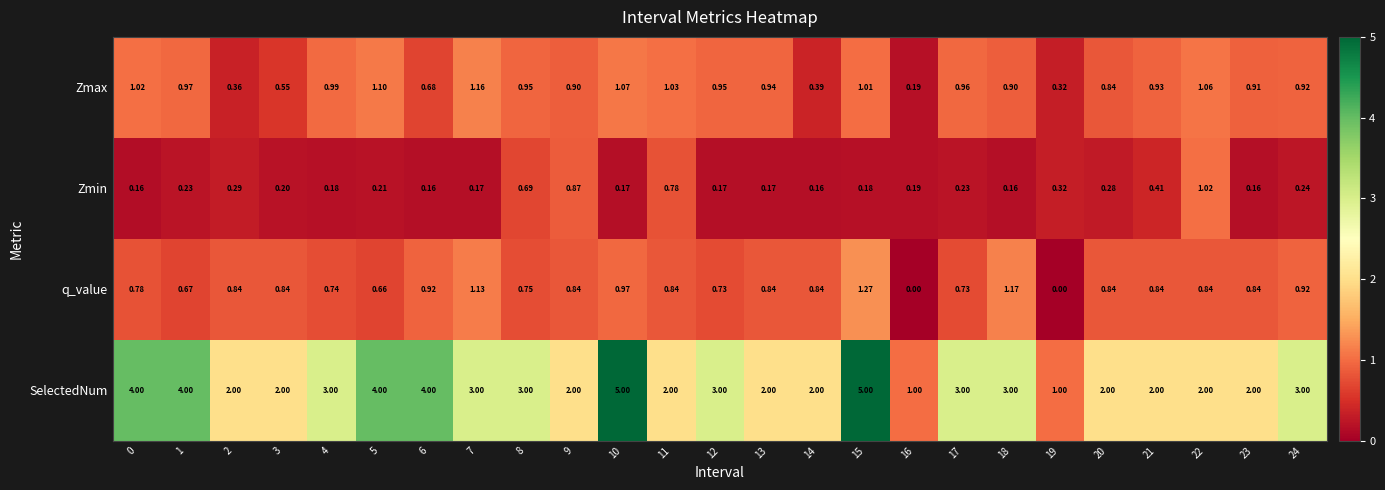

Between 11 and 17, which series saw the biggest shift?

SelectedNum